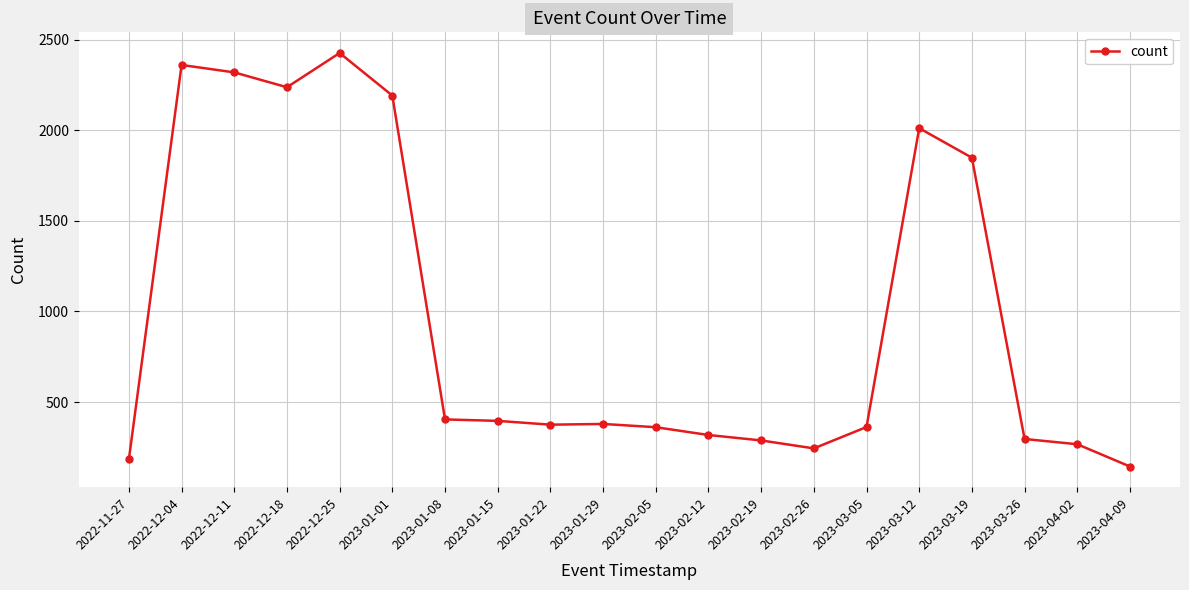

What is the sum of the values at 2022-11-27 and 2023-01-22?

559